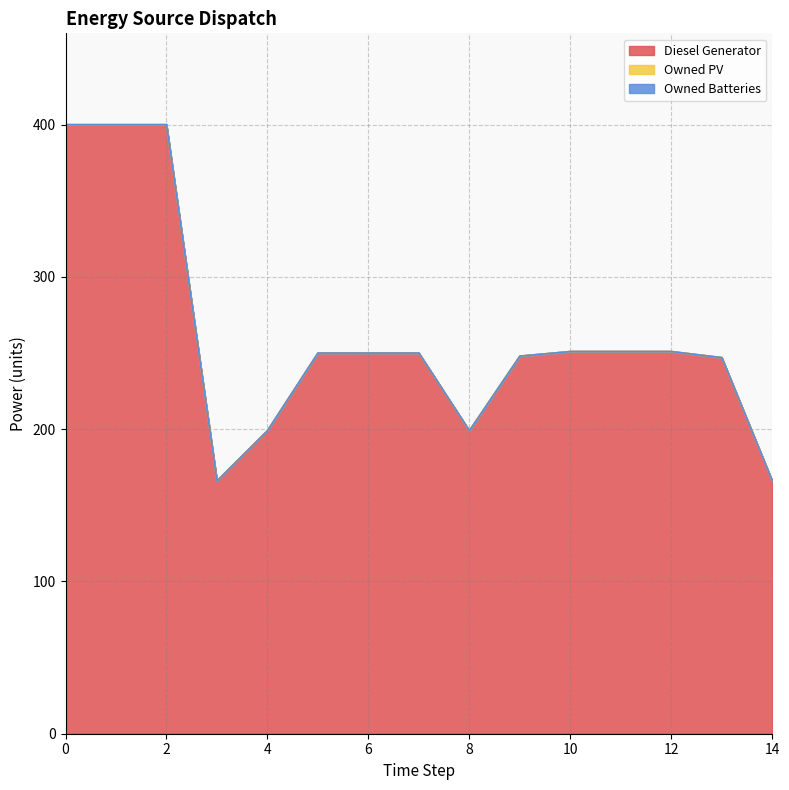

What is the value of the Diesel Generator point at the 13th from the left?

251.0